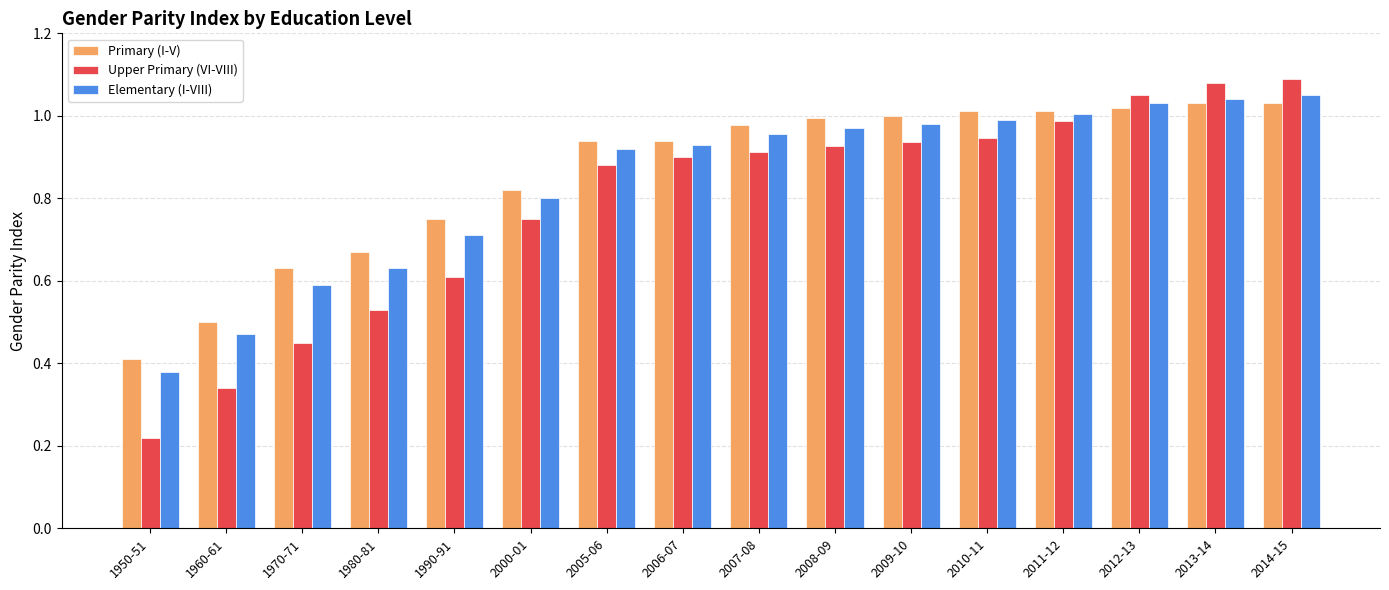

What is the label of the 7th bar from the left?

2005-06